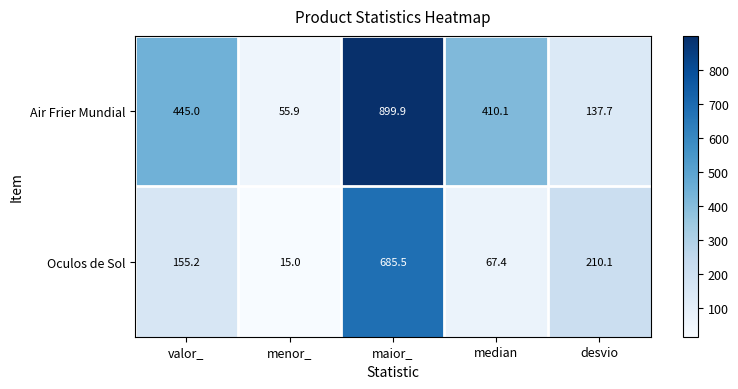

Is it true that Oculos de Sol equals 326.1 at desvio?

False